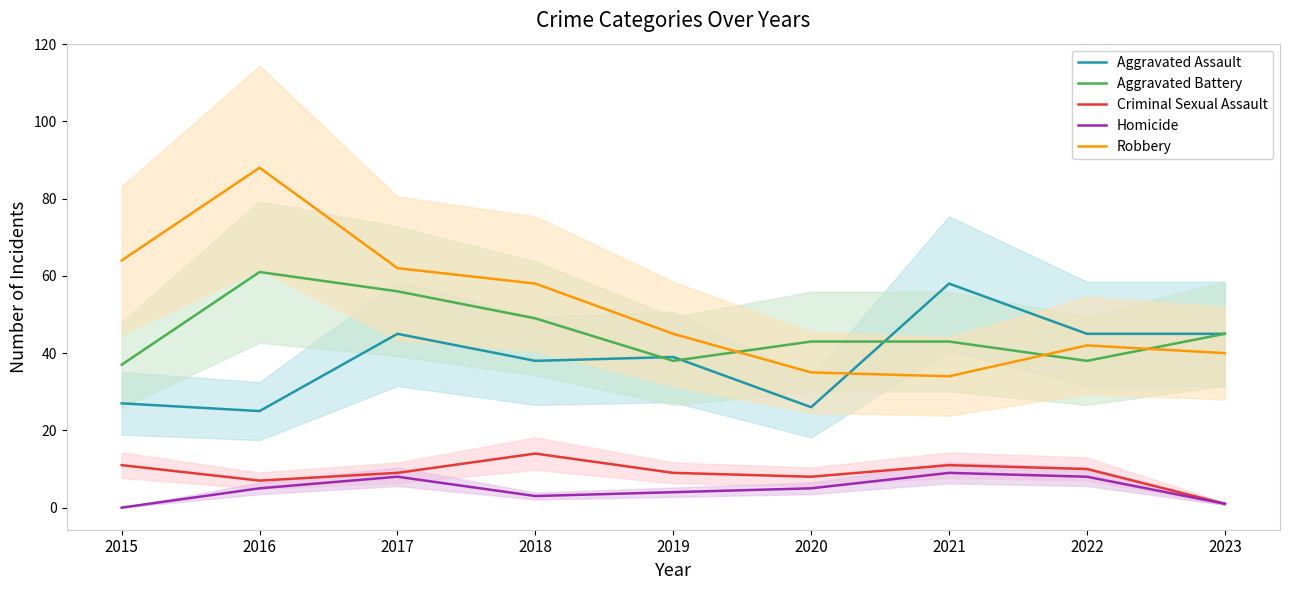

How many values in the Homicide series are below 5?

4